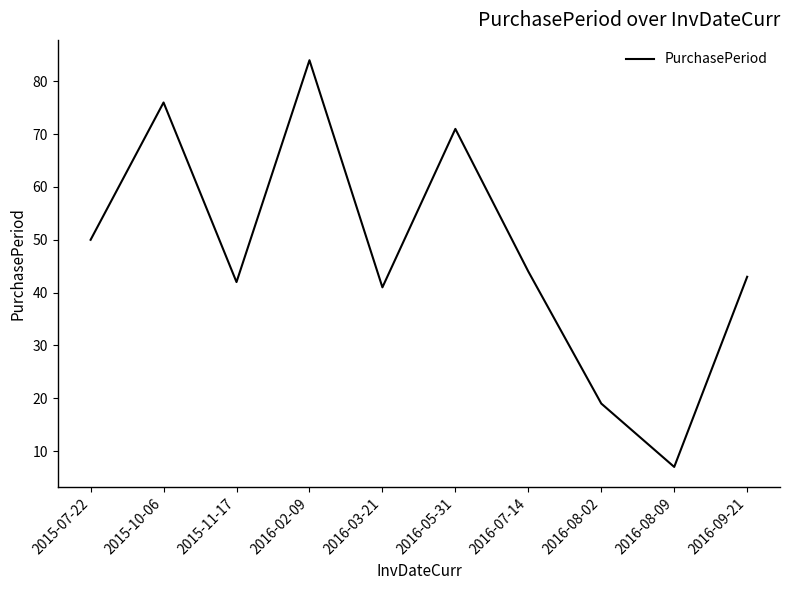

Rank the categories by value from lowest to highest.

2016-08-09, 2016-08-02, 2016-03-21, 2015-11-17, 2016-09-21, 2016-07-14, 2015-07-22, 2016-05-31, 2015-10-06, 2016-02-09